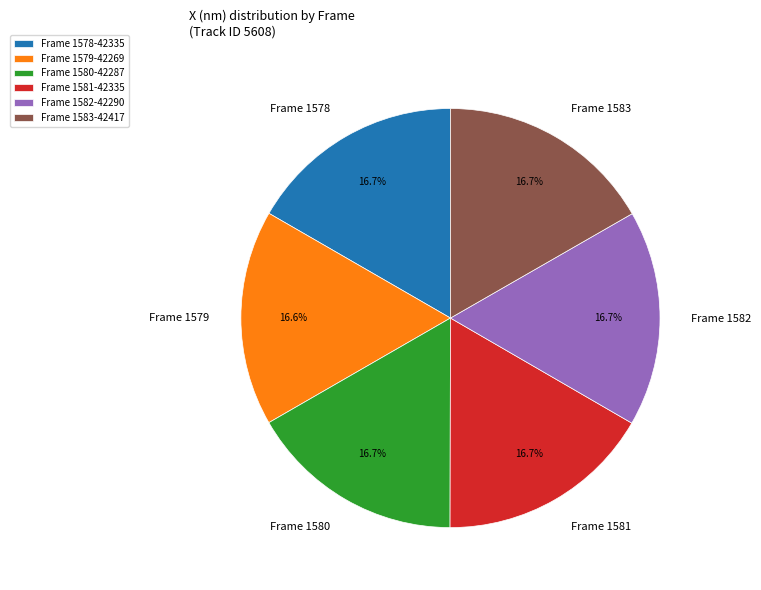

The Frame 1578 slice represents 17% of the pie. True or false?

True